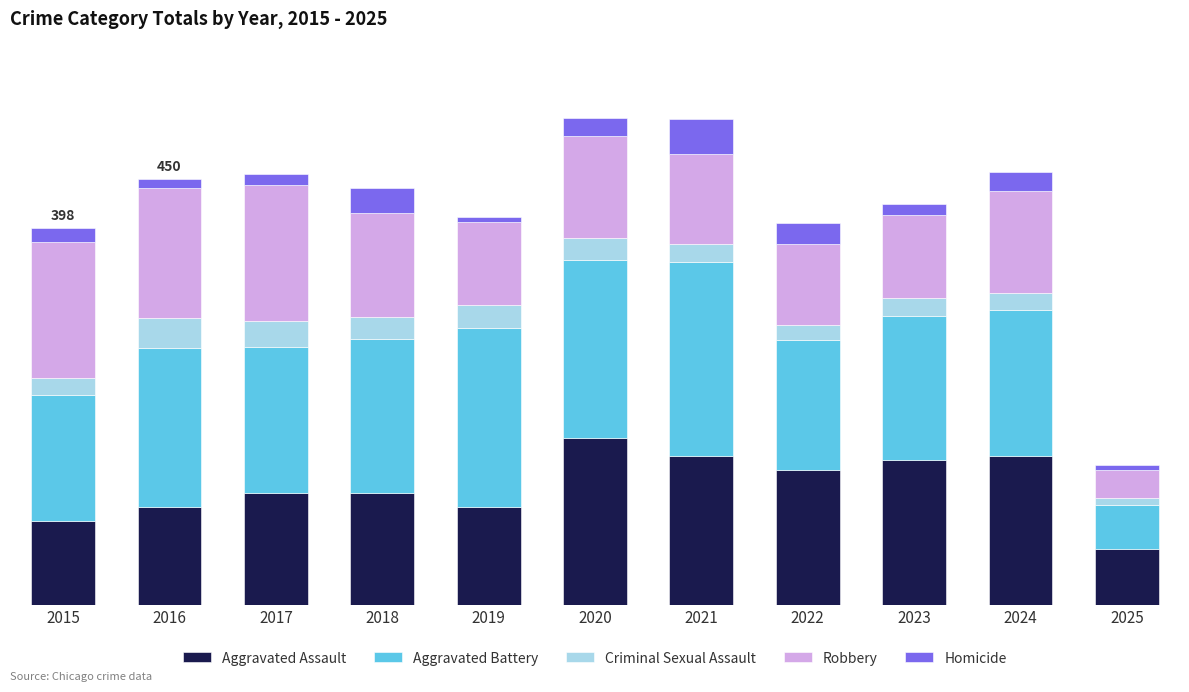

Does the chart contain any negative values?

No